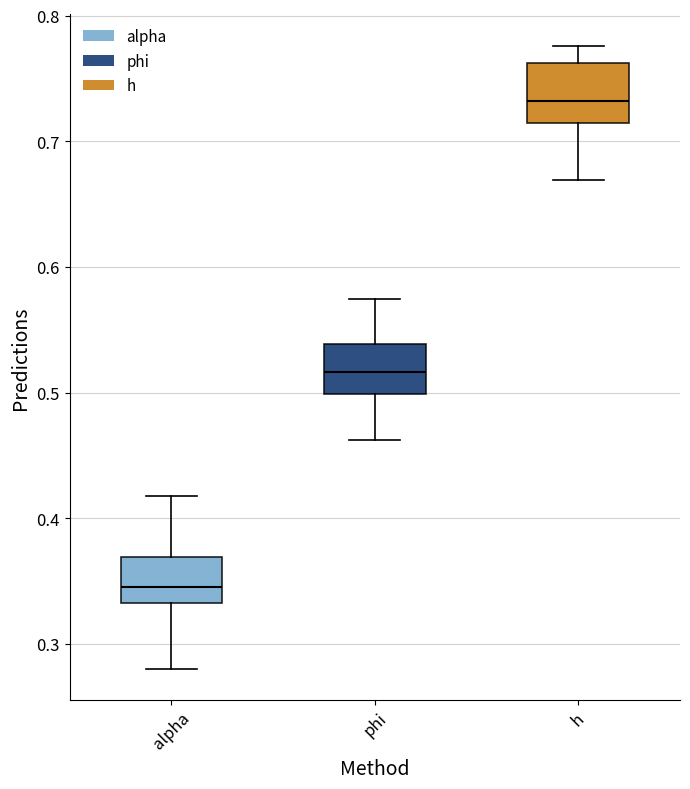

Where does the upper whisker of the box for phi end on the y-axis? The values are not printed on the chart, so give them approximately, as read against the axis.

0.57